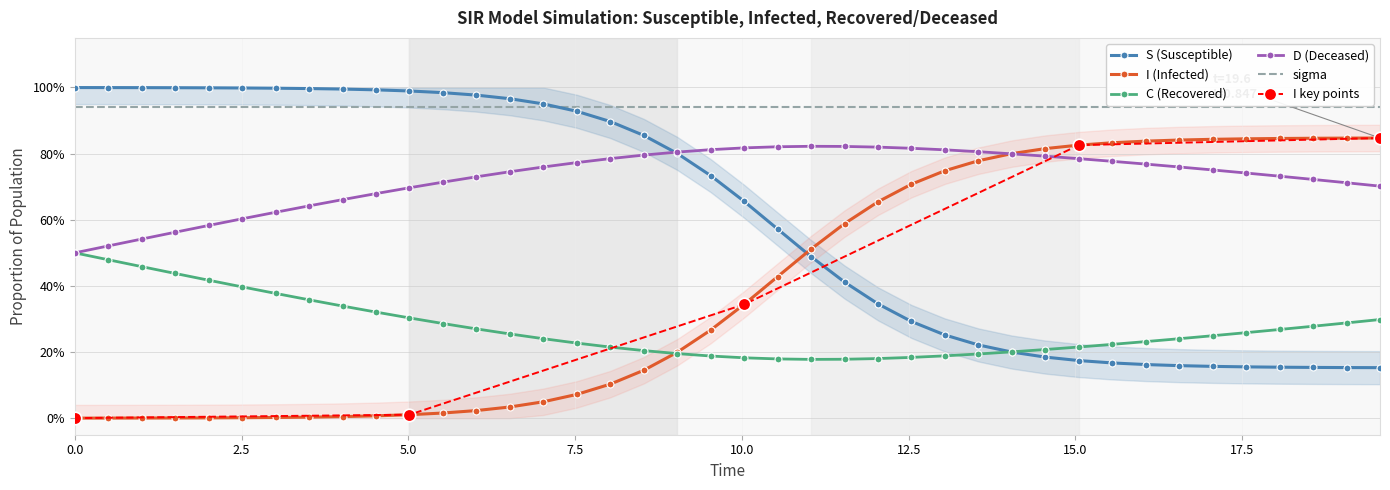

How many intersections are there between D and S?

1